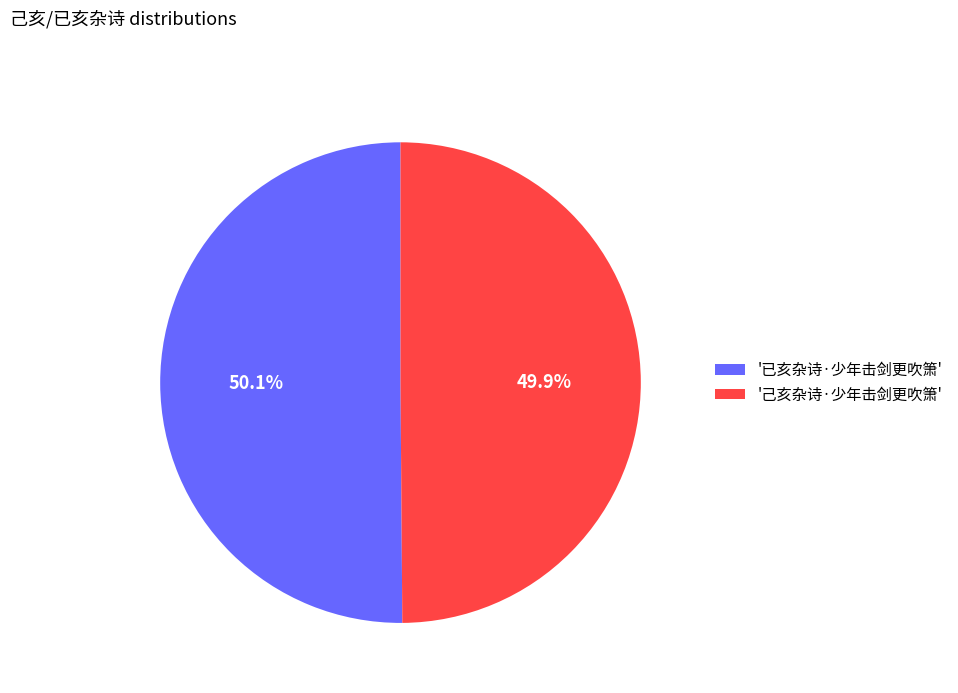

To the nearest percent, what is the average slice percentage?

50%